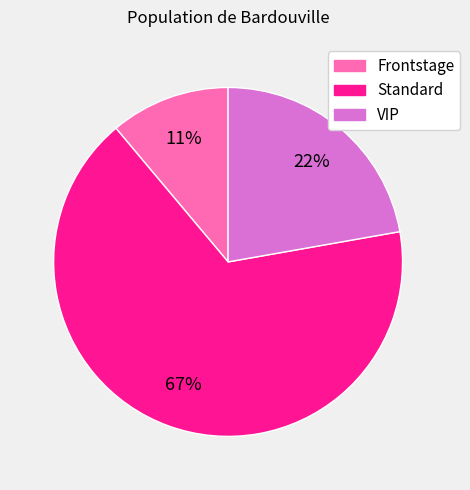

Between Standard and VIP, which is larger?

Standard